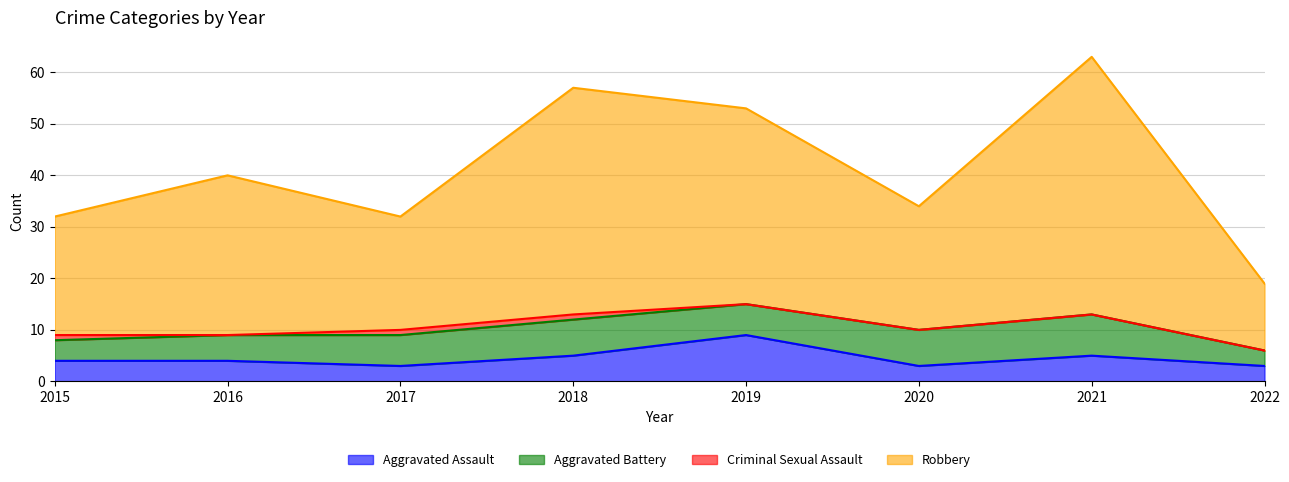

What are all the series names shown in the legend?

Aggravated Assault, Aggravated Battery, Criminal Sexual Assault, Robbery